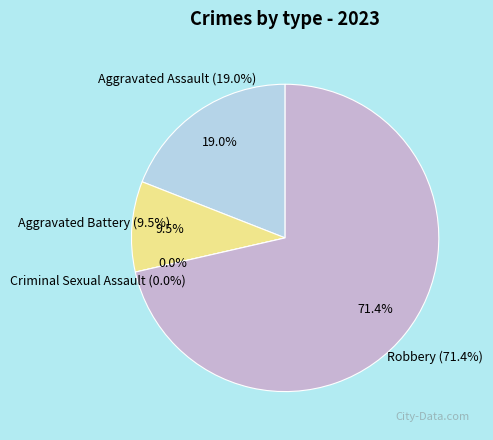

To the nearest percent, what is the difference between the largest and smallest slice percentages?

71%